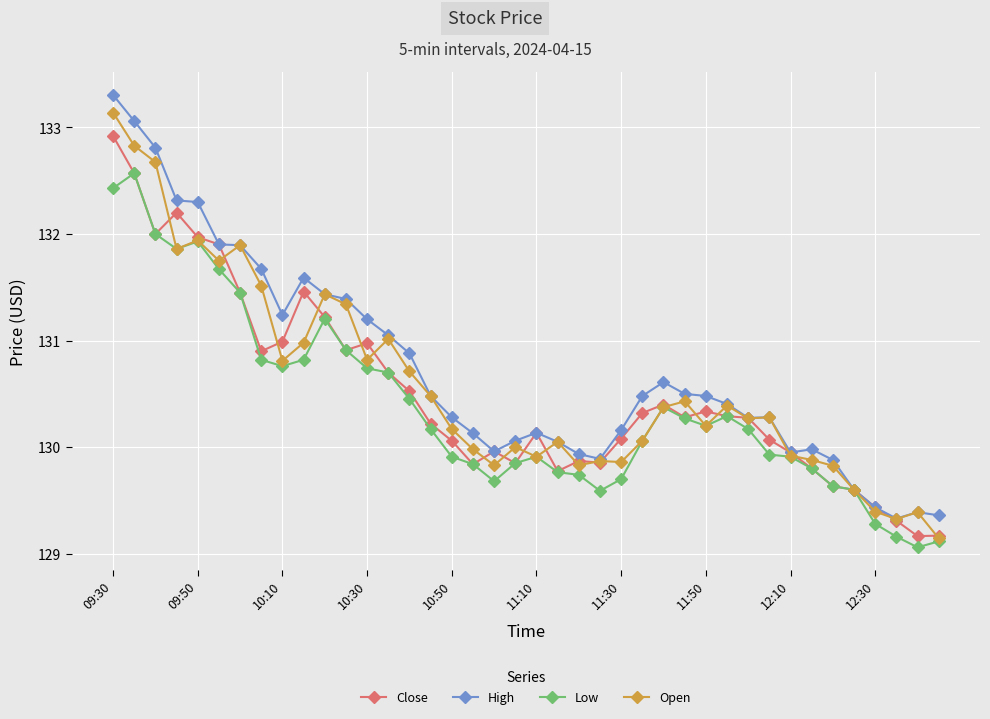

At how many categories does at least one series exceed 129?

40